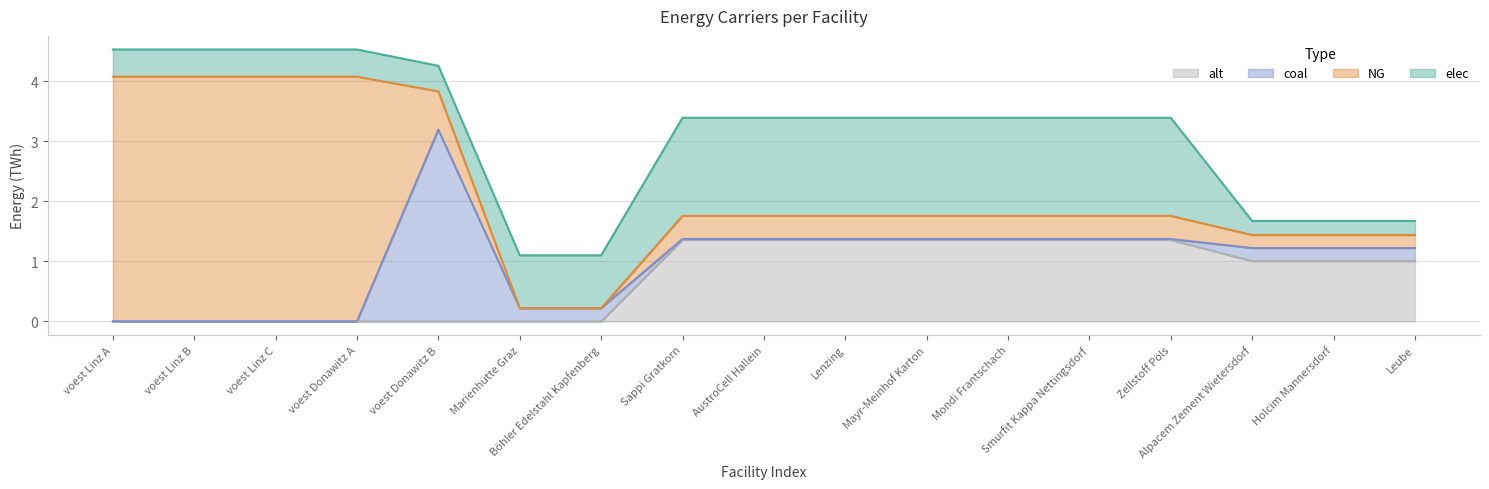

Where do coal and elec first cross each other?

voest Donawitz A and voest Donawitz B